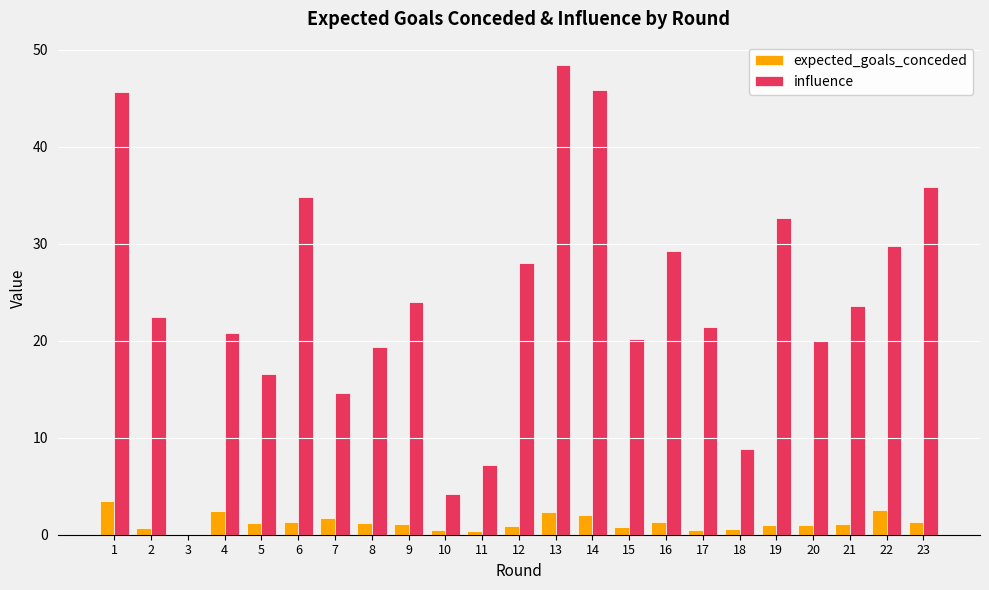

Which series has the largest total across all categories?

influence